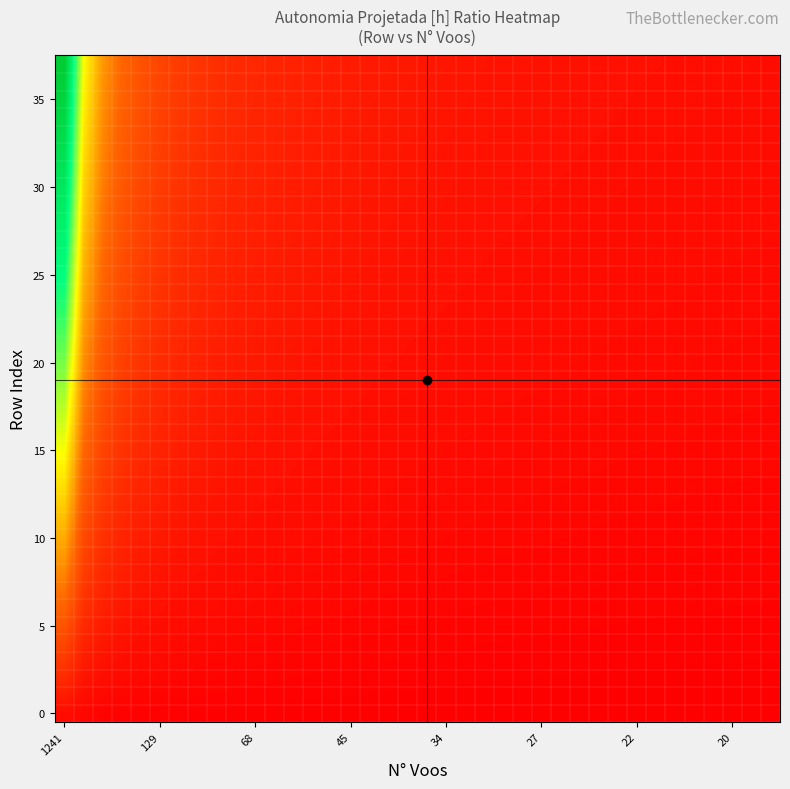

How many distinct data groups are displayed?

38